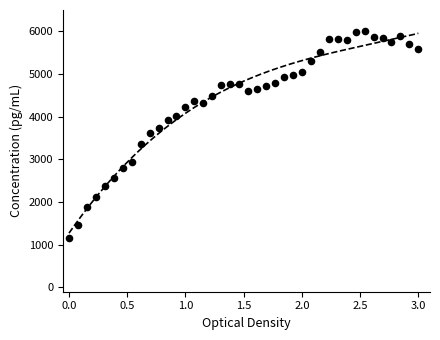

What is the range of Y values (max minus min)?

4843.5